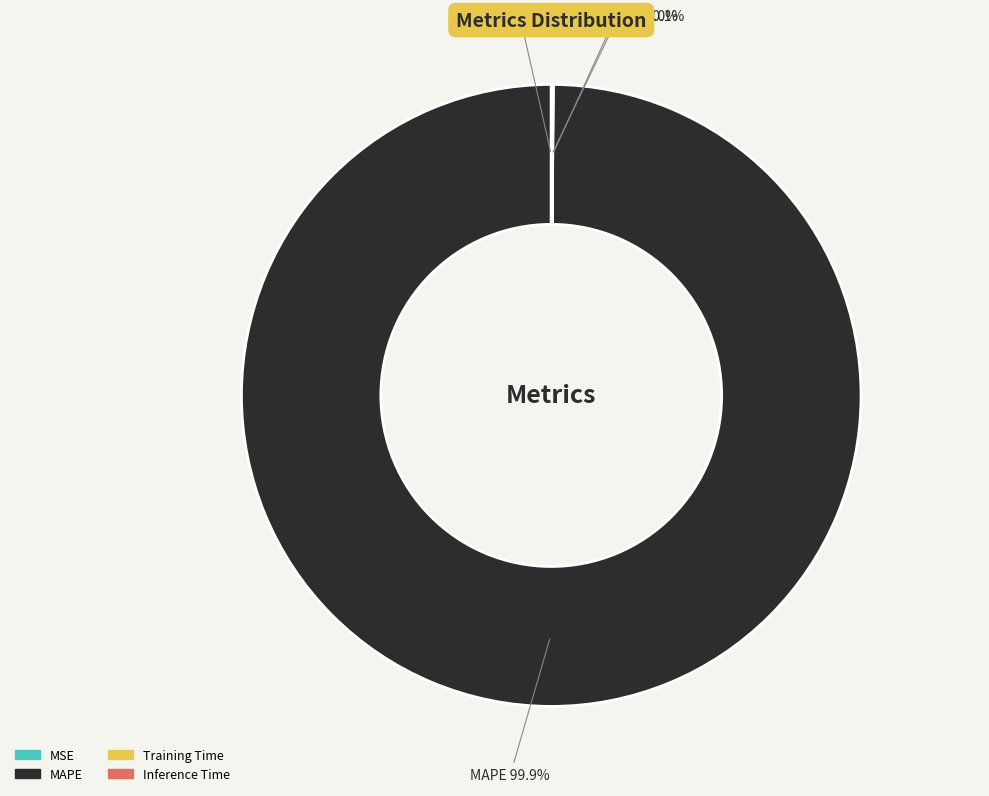

What percentage is NOT represented by MAPE?

0.1%